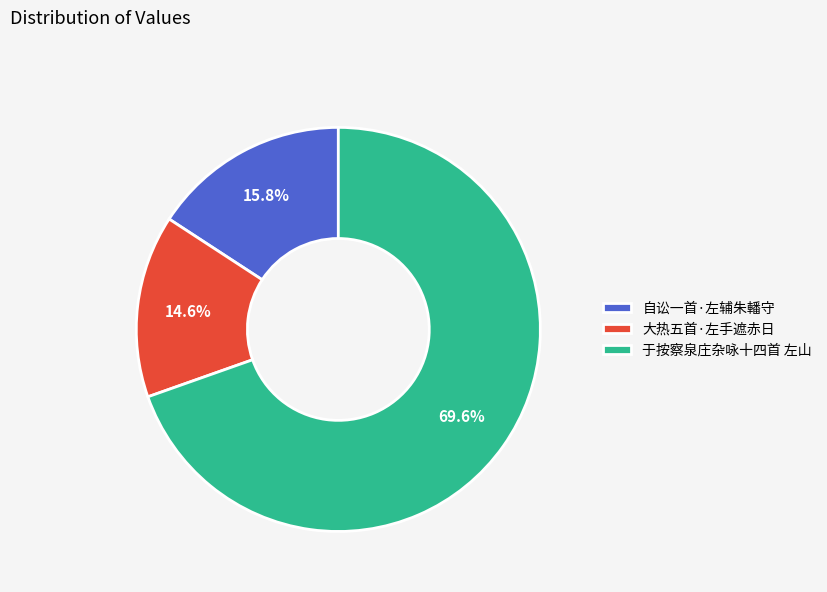

Is there any slice that represents more than half of the pie?

Yes